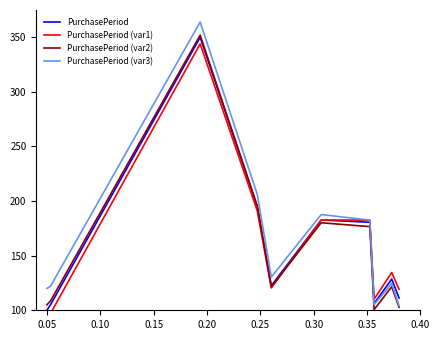

Which series changed the most between 0.00 and 0.35?

PurchasePeriod (var1)